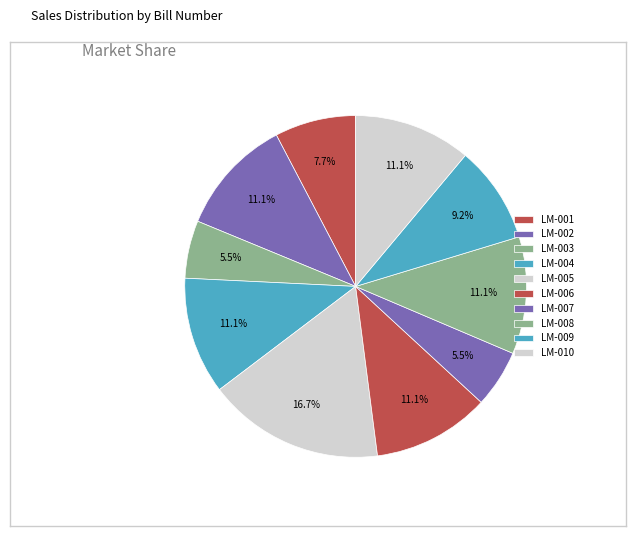

What is the total percentage of LM-007 and LM-008?

16.6%